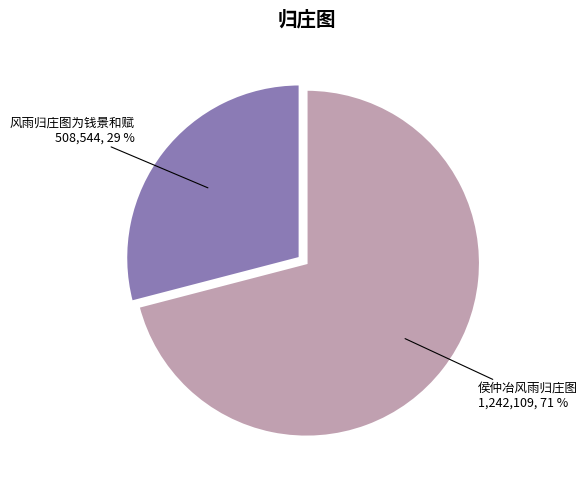

To the nearest percent, what is the difference between the 风雨归庄图为钱景和赋 and 侯仲冶风雨归庄图 slice percentages?

42%